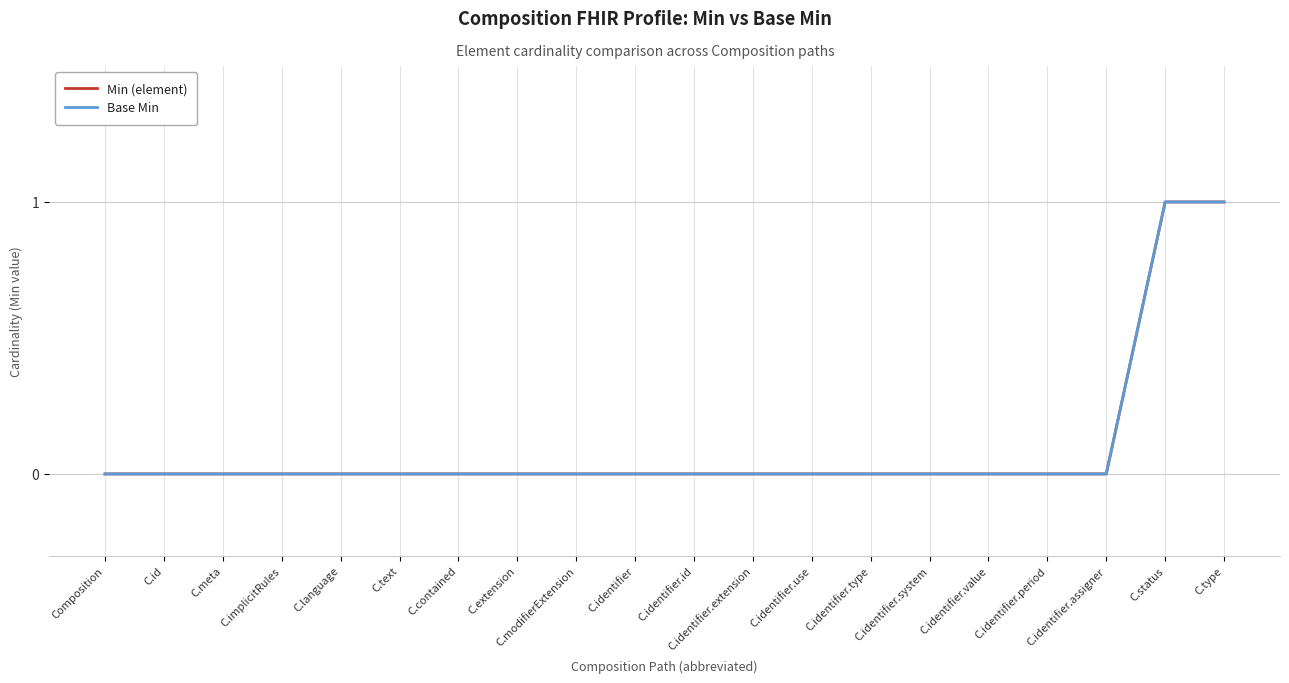

Does the chart display data point markers on the line(s)?

No